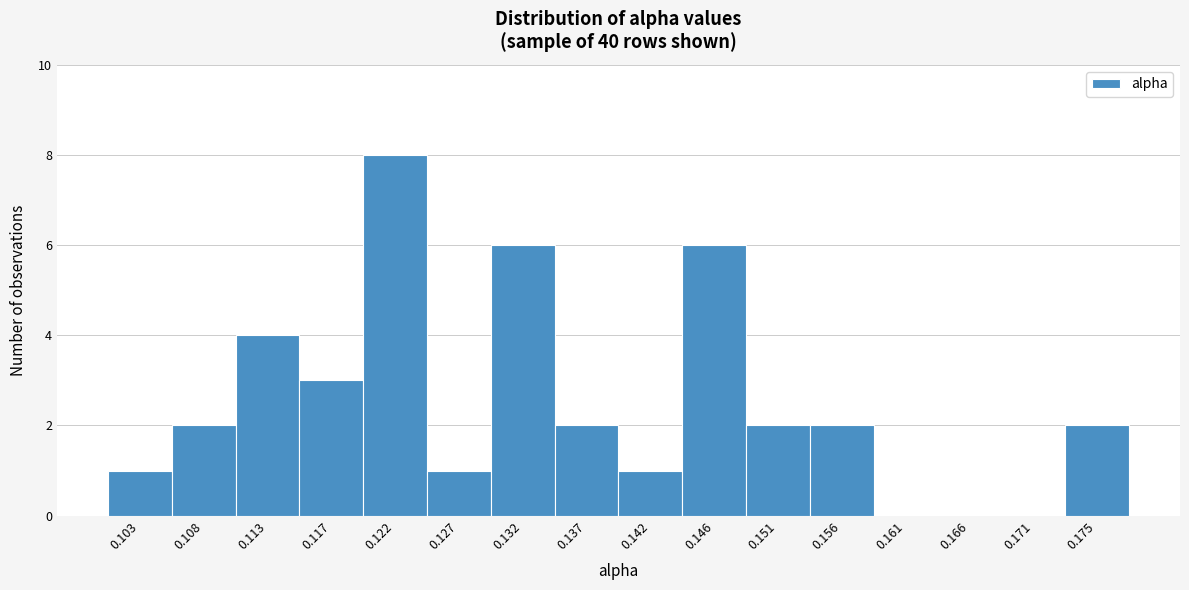

Reading right to left, list all the values displayed in this chart.

0.175=2	0.171=0	0.166=0	0.161=0	0.156=2	0.151=2	0.146=6	0.142=1	0.137=2	0.132=6	0.127=1	0.122=8	0.117=3	0.113=4	0.108=2	0.103=1